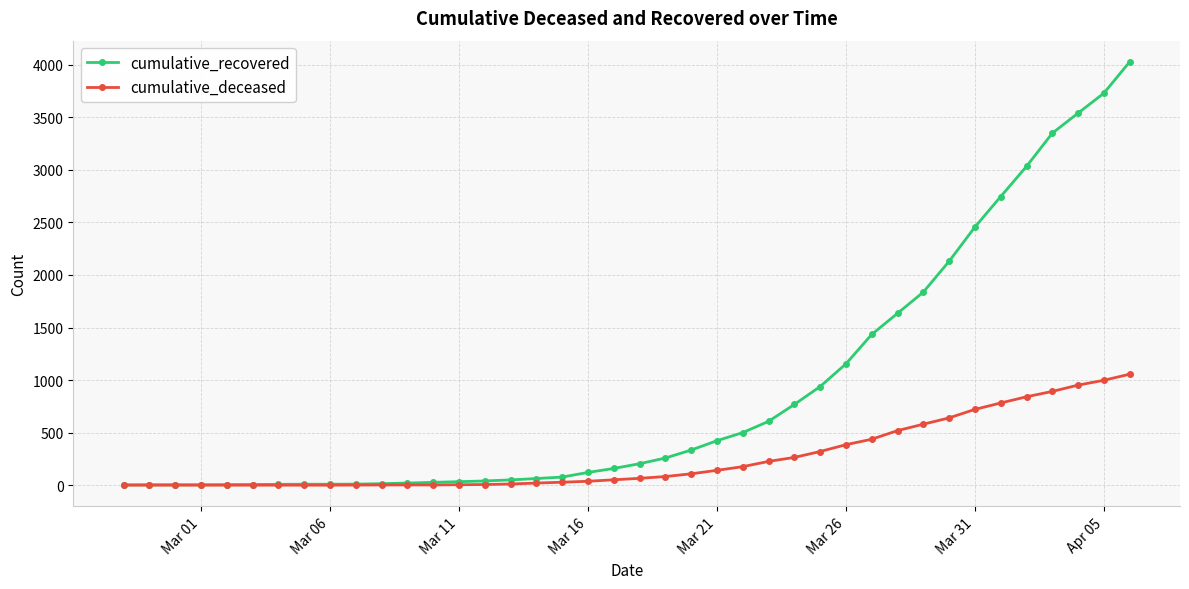

List the series in order of their overall mean, highest first.

cumulative_recovered, cumulative_deceased